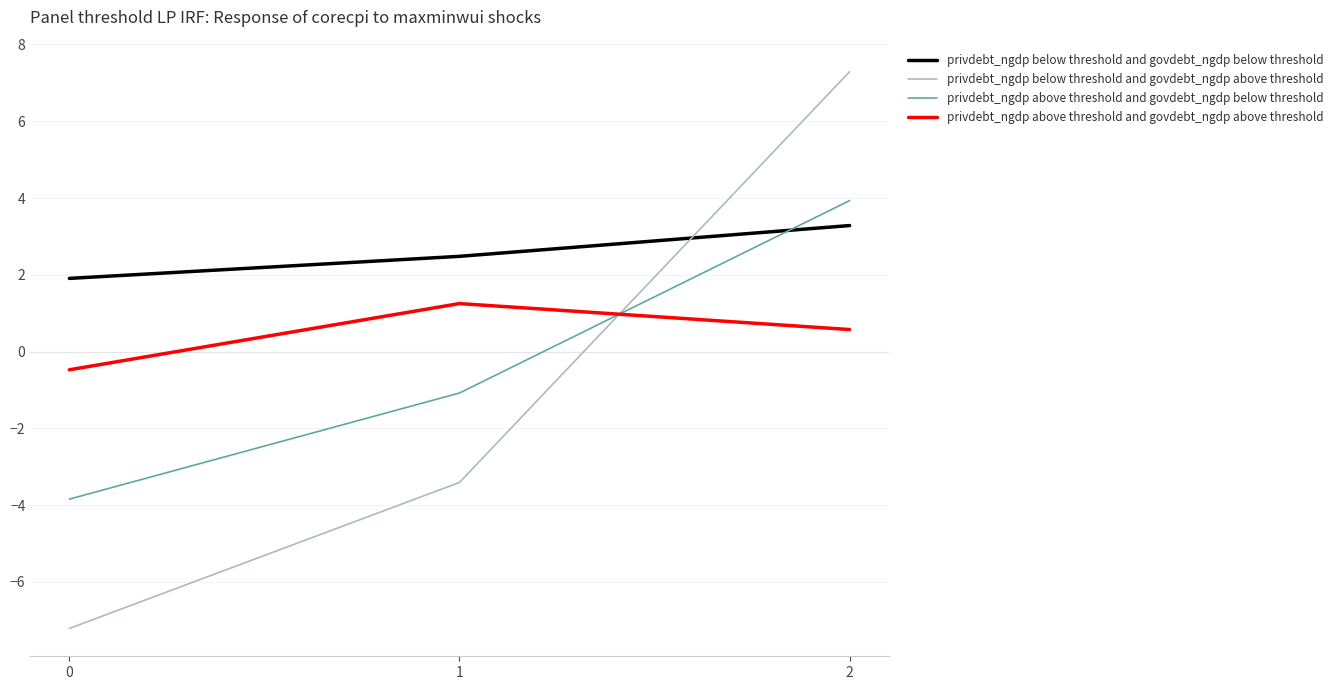

What is the approximate value of privdebt_ngdp below threshold and govdebt_ngdp below threshold at 1?

2.5